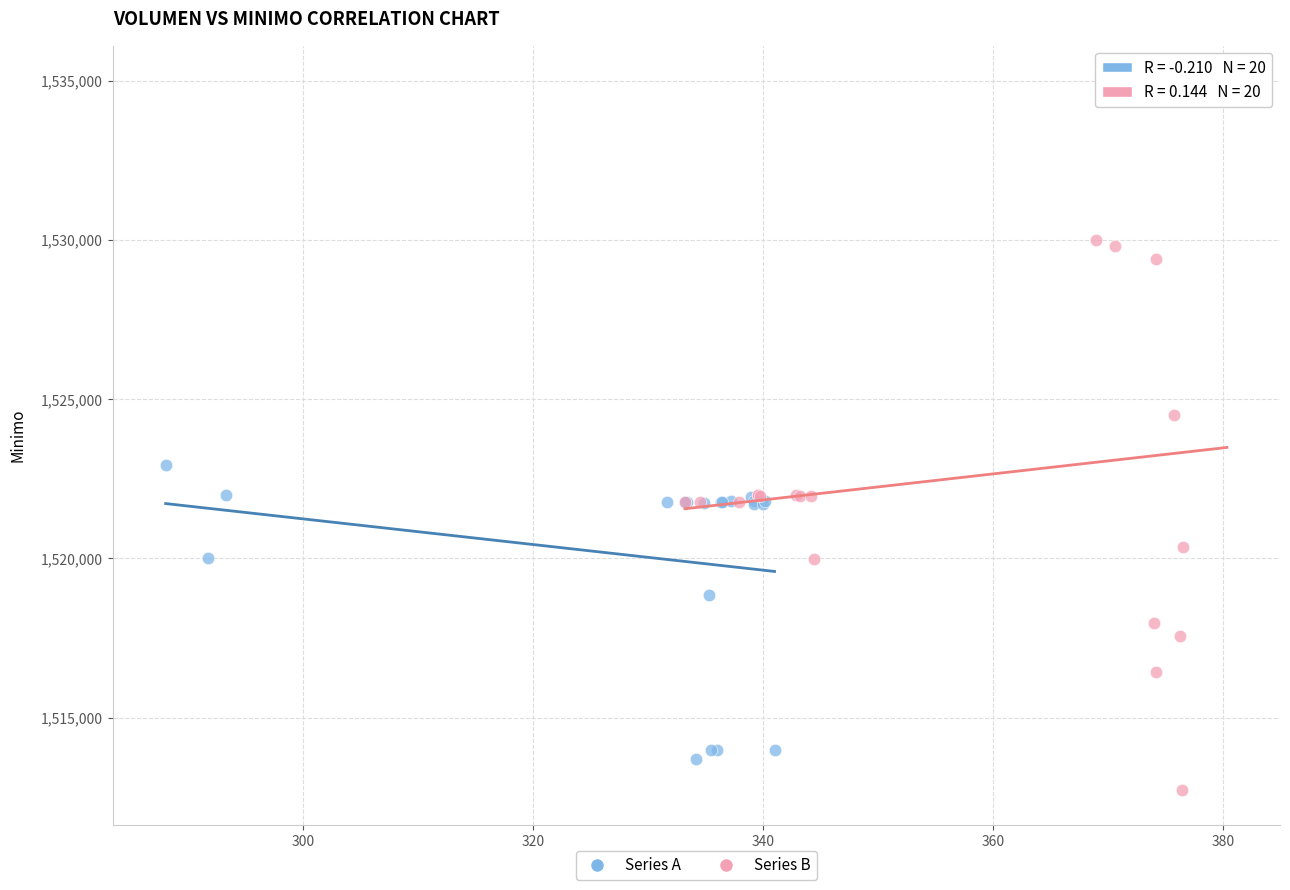

Which series contains the highest Y value?

Series B